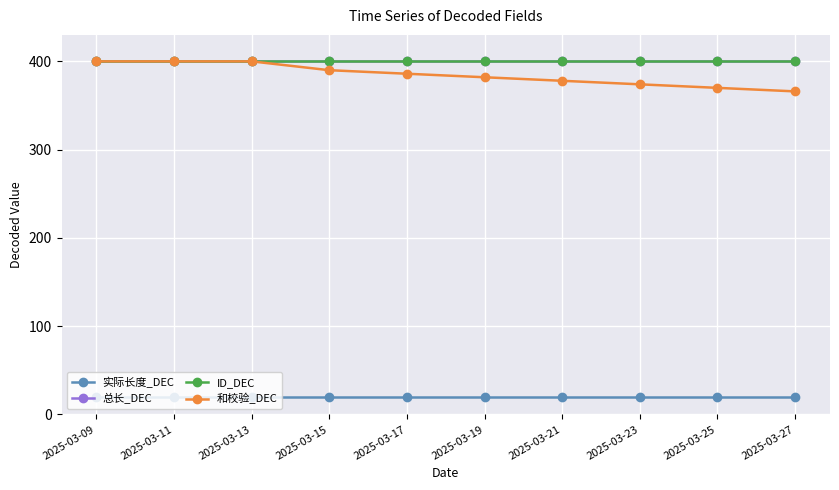

True or false: 总长_DEC has more than 2 points higher than both neighbors.

False